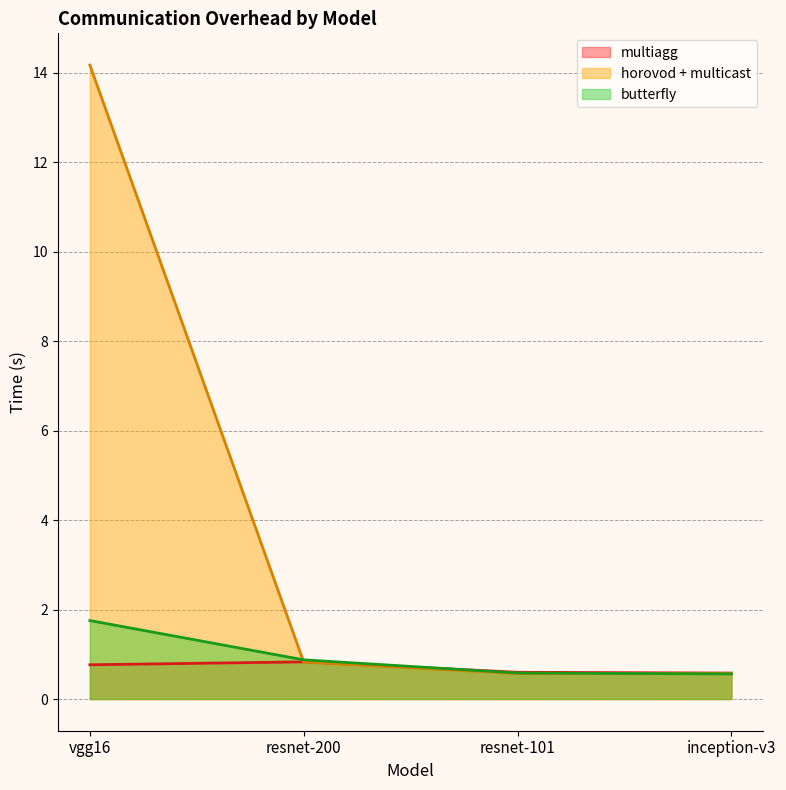

What are all the series names shown in the legend?

multiagg, horovod + multicast, butterfly